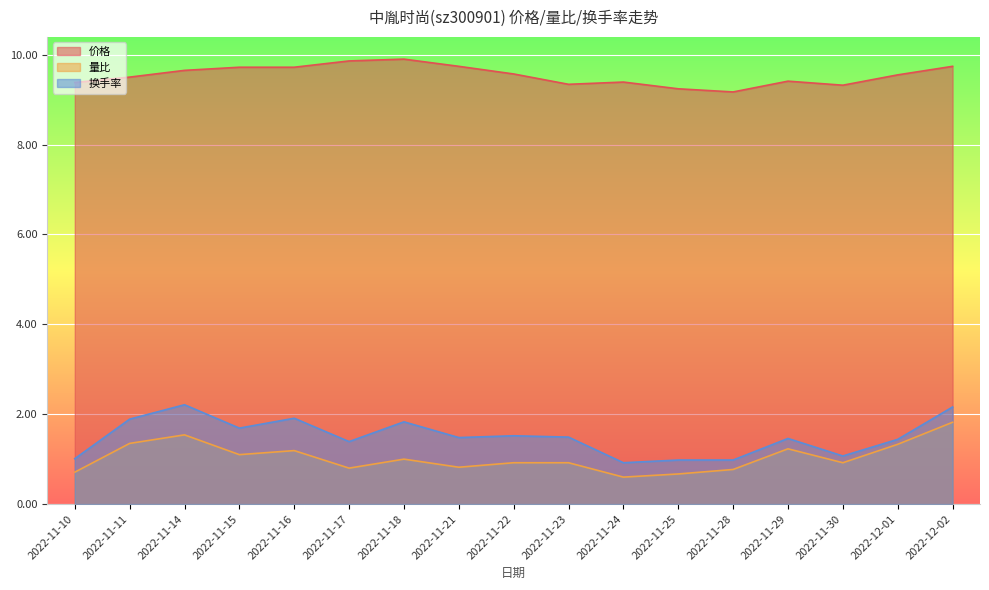

What is the difference between the highest and lowest values at 2022-11-28?

8.4